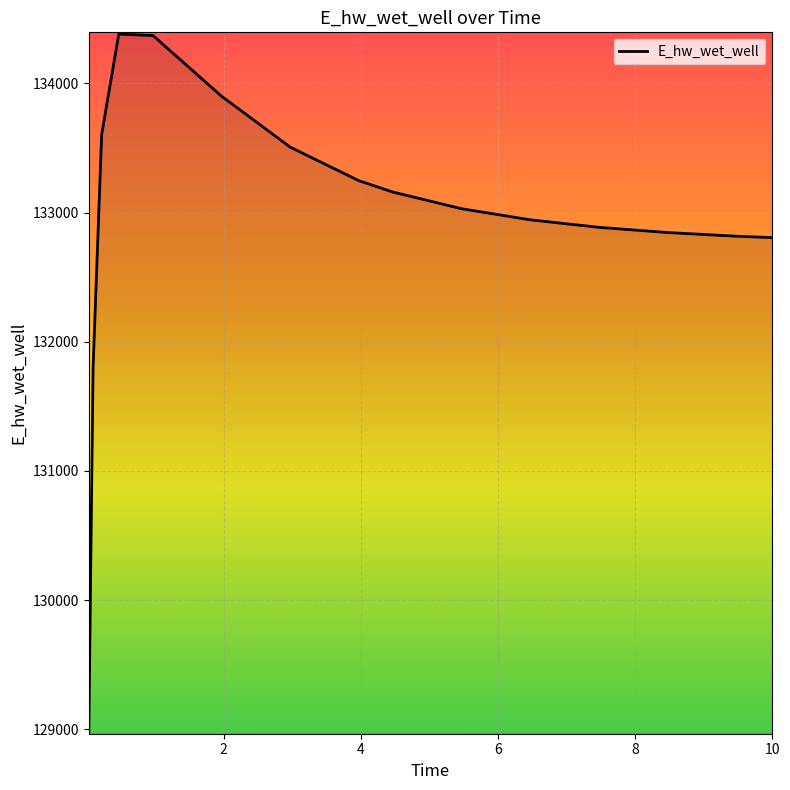

What is the smallest value displayed?

128978.9